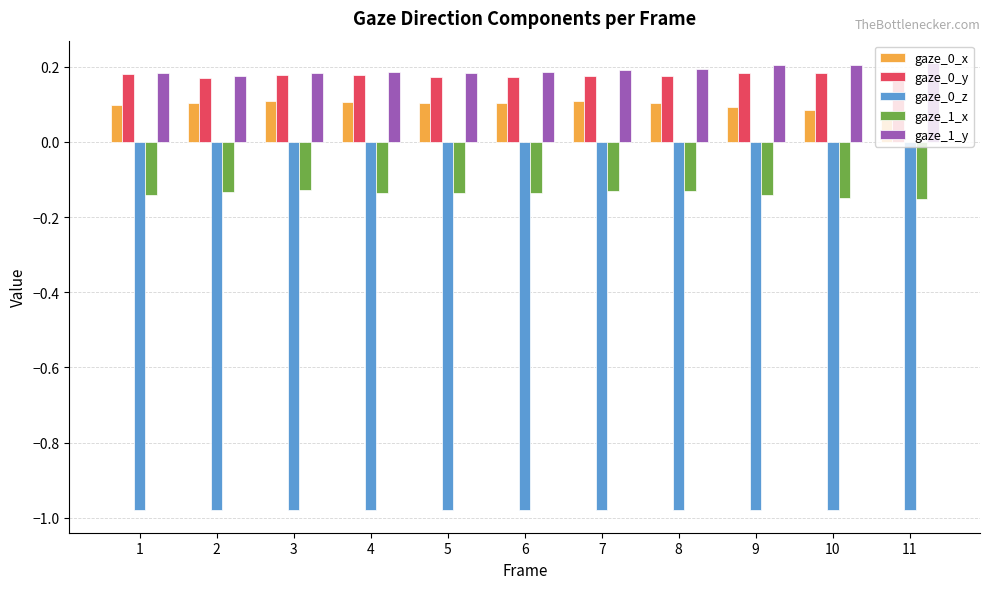

What is the total value across all series at 5?

-0.7